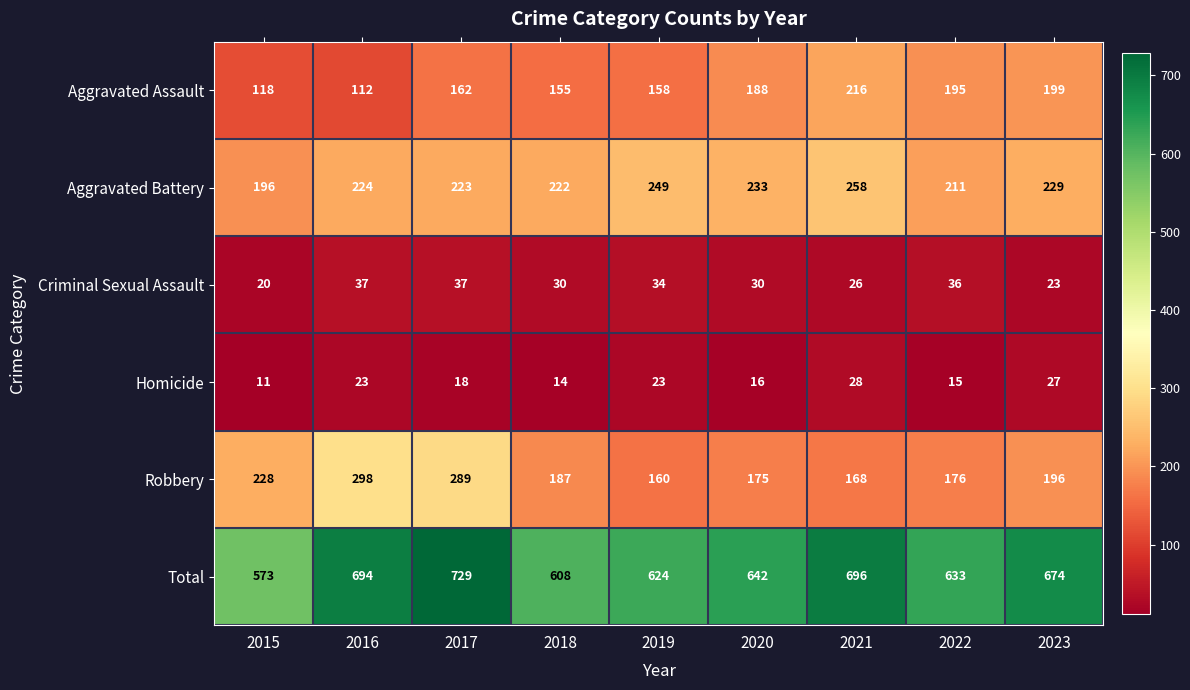

What is the average value of the Aggravated Assault series?

167